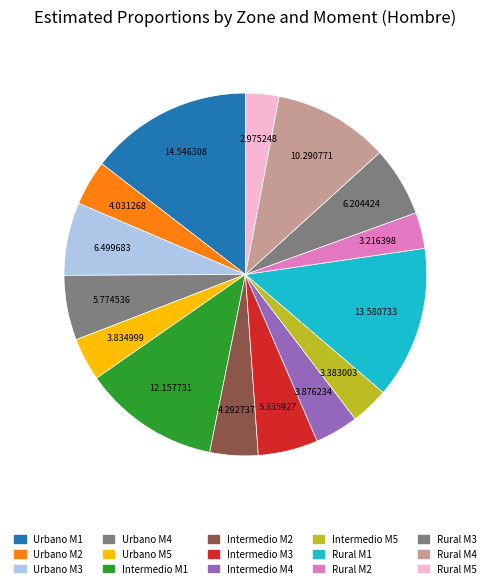

Rank the categories by value from lowest to highest.

Rural M5, Rural M2, Intermedio M5, Urbano M5, Intermedio M4, Urbano M2, Intermedio M2, Intermedio M3, Urbano M4, Rural M3, Urbano M3, Rural M4, Intermedio M1, Rural M1, Urbano M1